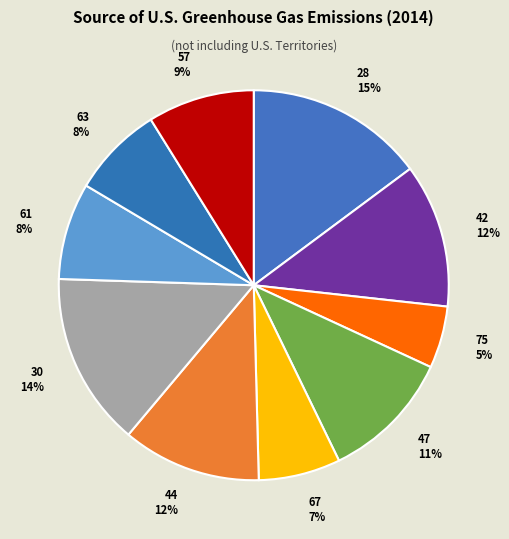

The 63 slice represents 8% of the pie. True or false?

True